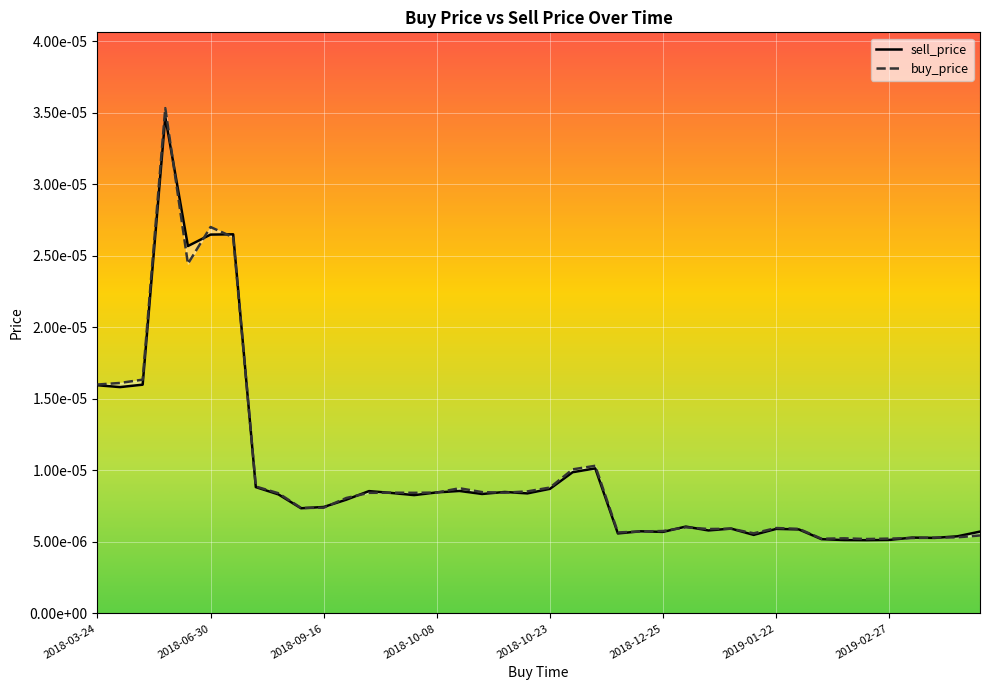

Where do sell_price and buy_price first cross each other?

2018-05-22 and 2018-06-17